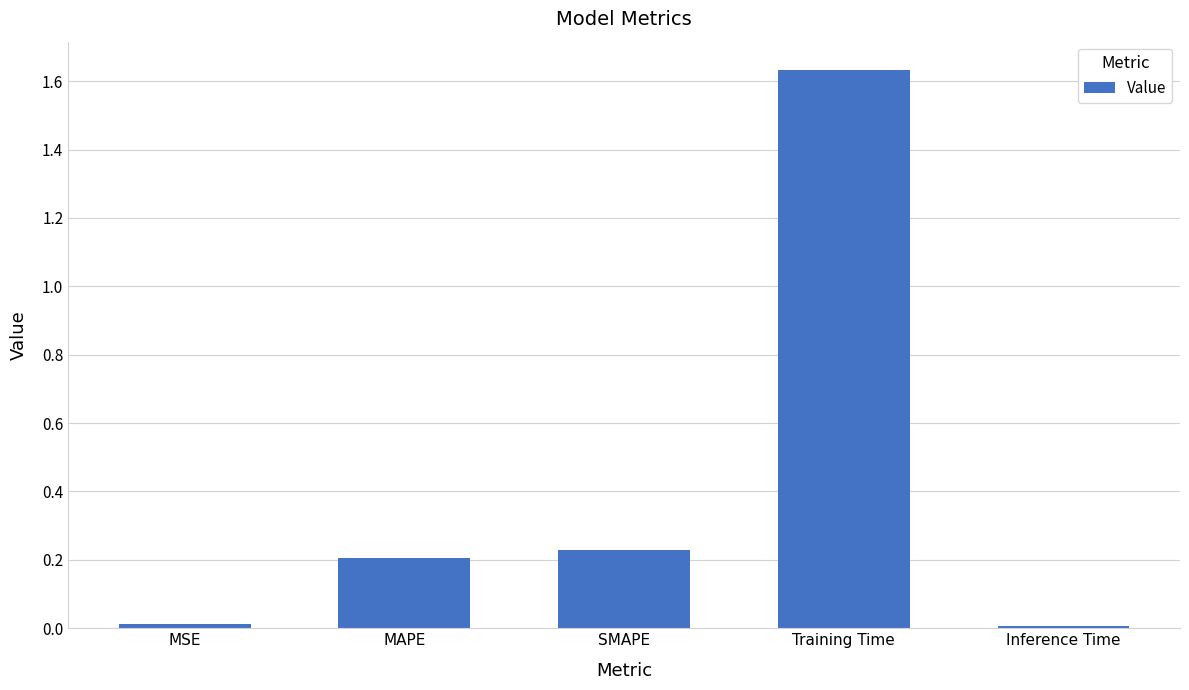

What is the sum of all values?

2.1